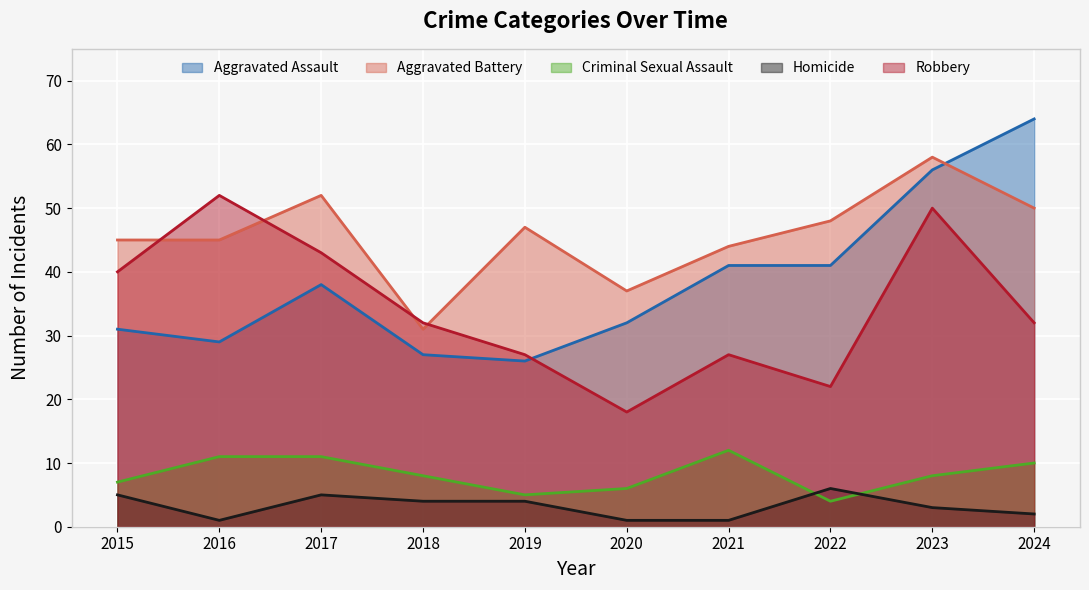

The value of Aggravated Assault at 2022 is 41. True or false?

True